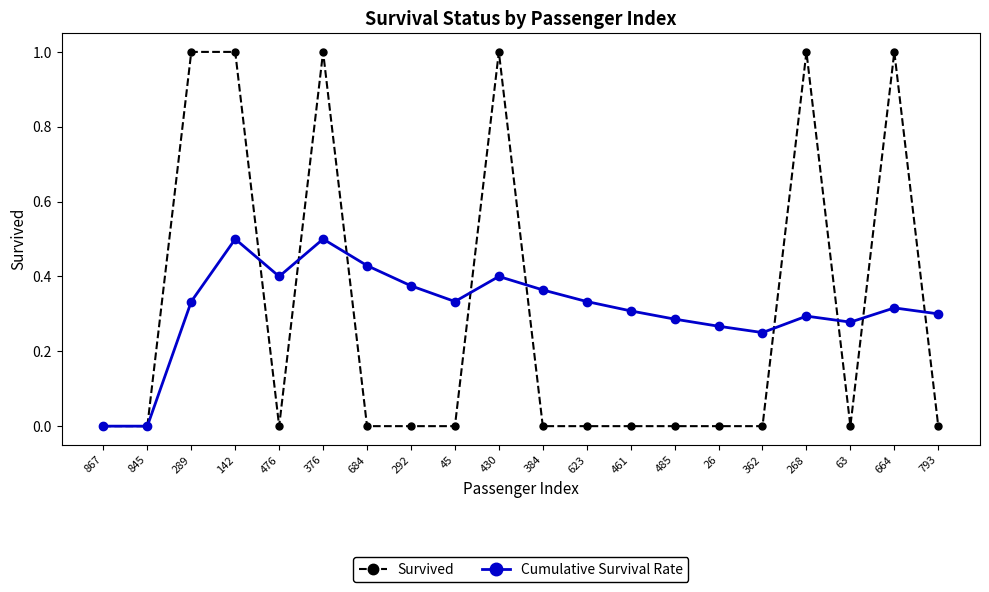

Rank the series by their maximum value, from lowest to highest.

Cumulative Survival Rate, Survived